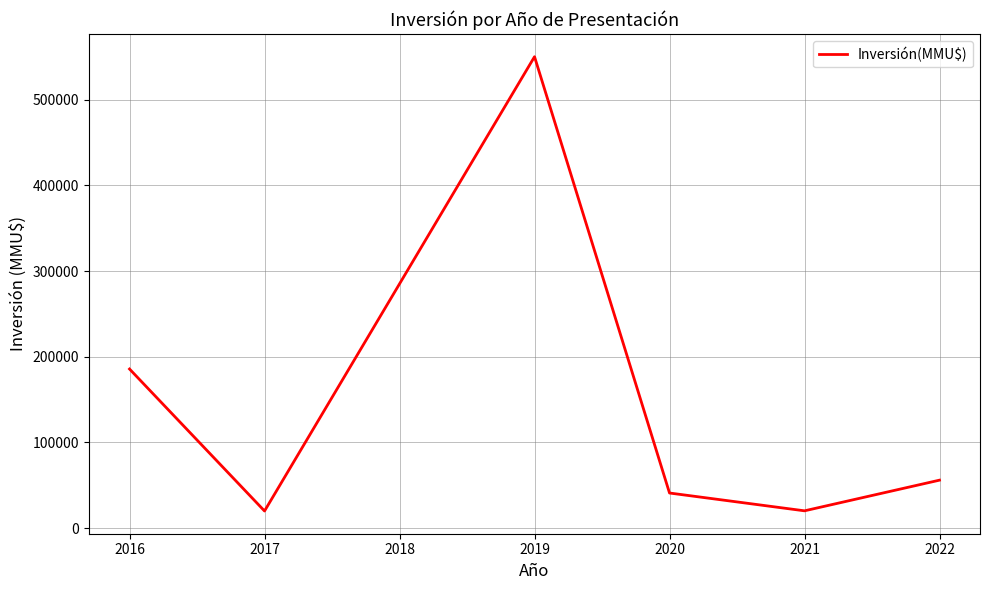

Which label corresponds to the largest value in the chart?

2019